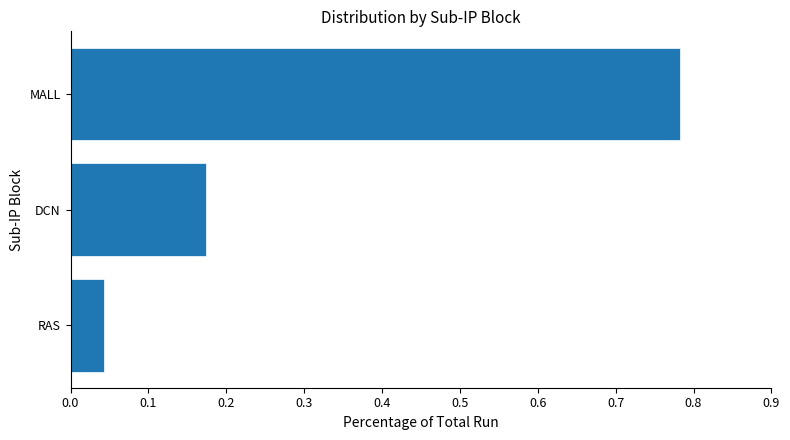

Is it true that the value at RAS is 0.1?

False